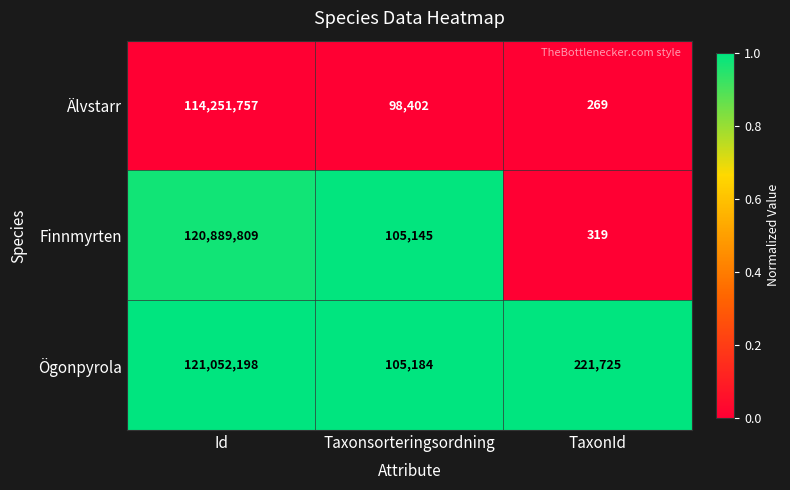

The Ögonpyrola series shows 105184 at Taxonsorteringsordning. True or false?

True